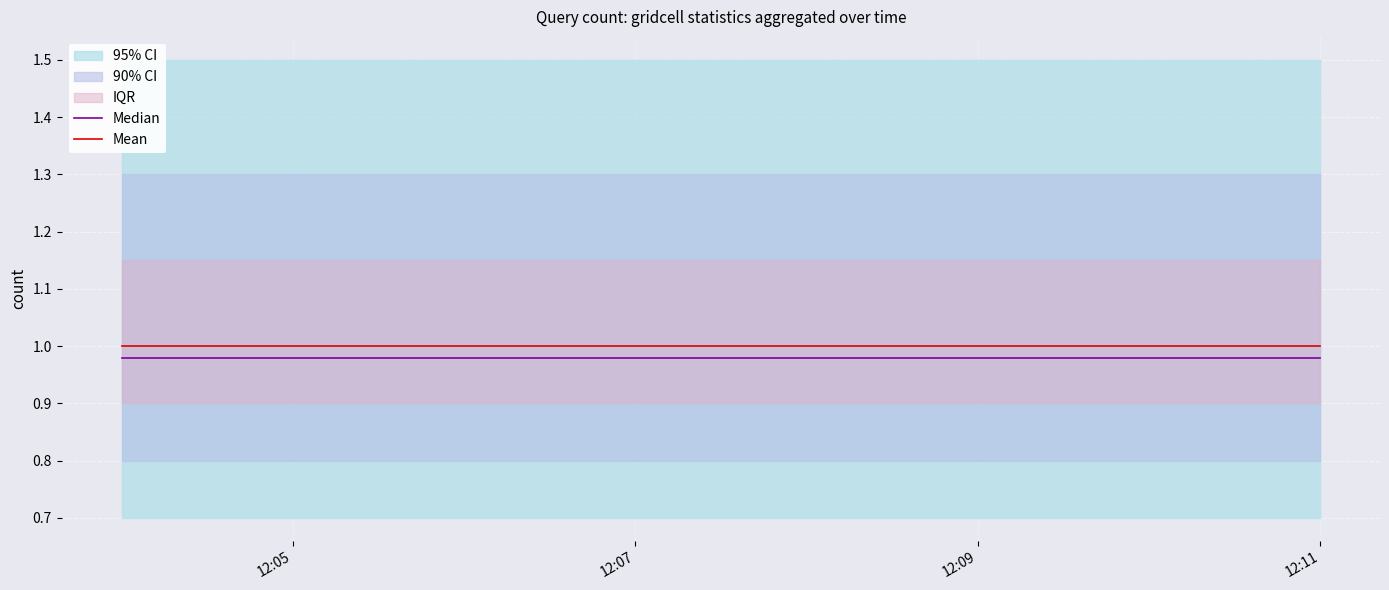

True or false: Mean has more than 2 points higher than both neighbors.

False